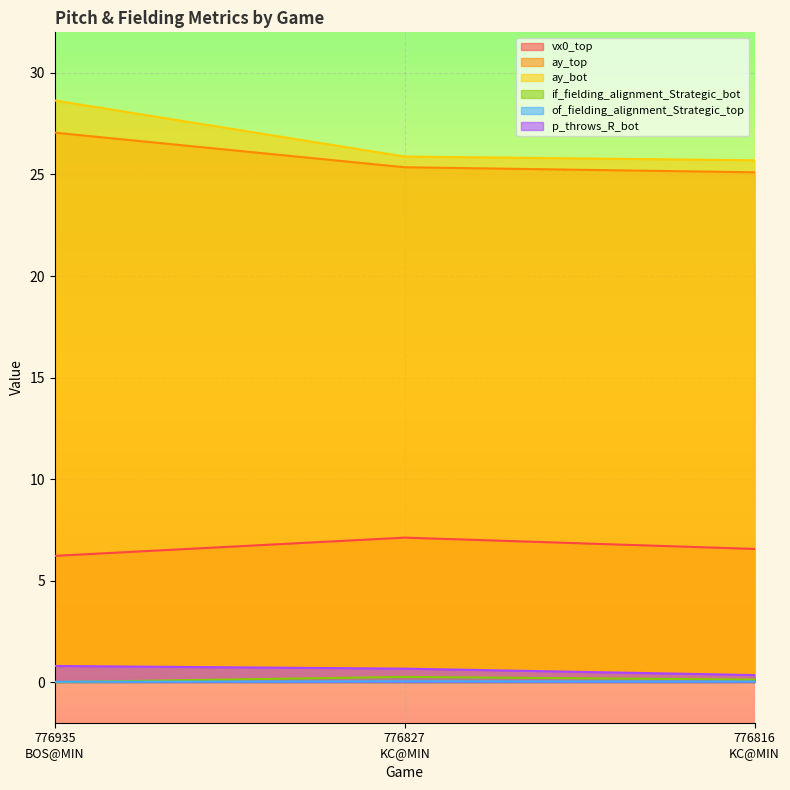

Which label corresponds to the largest value in the chart?

776935
BOS@MIN